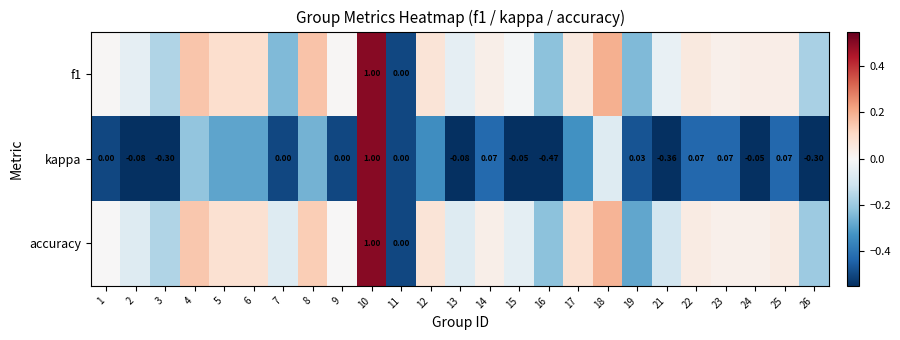

Which series has the largest total across all categories?

f1